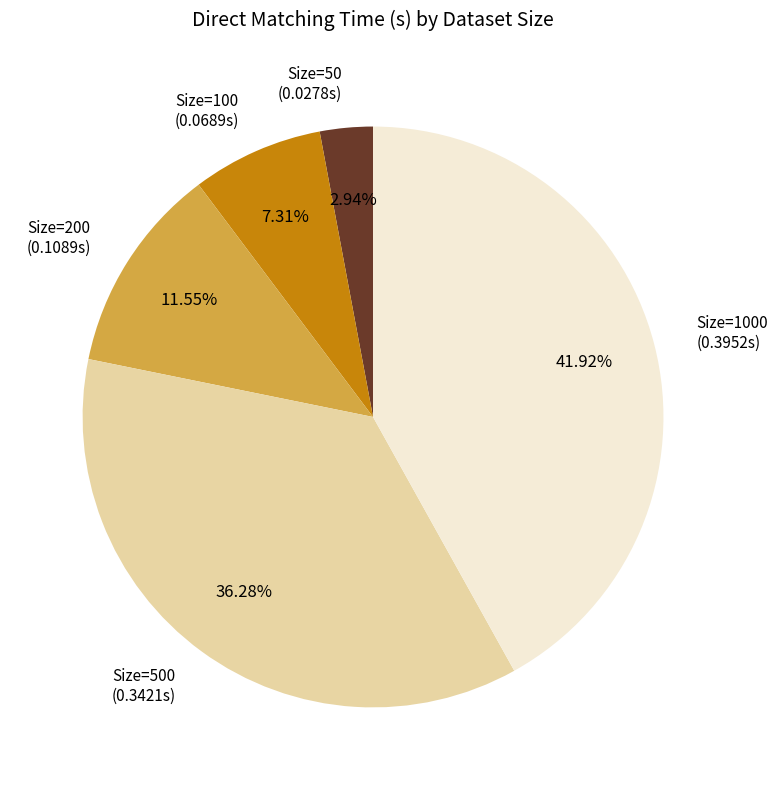

Between Size=50 and Size=1000, which is larger?

Size=1000